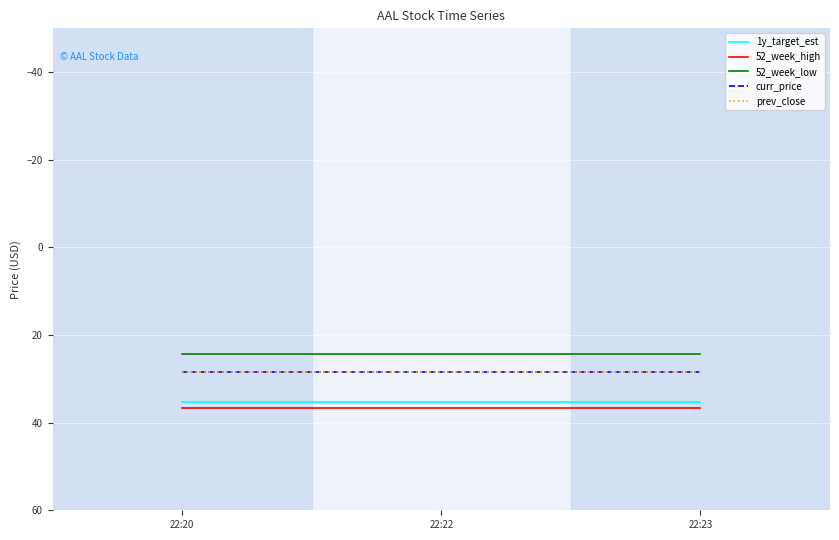

What is the total value across all series at 22:23?

153.1